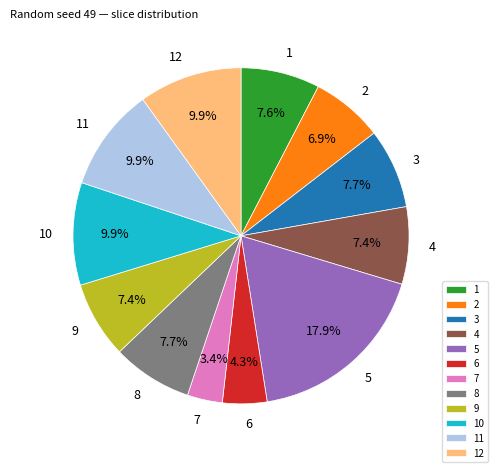

Is 11 the majority of the pie?

No